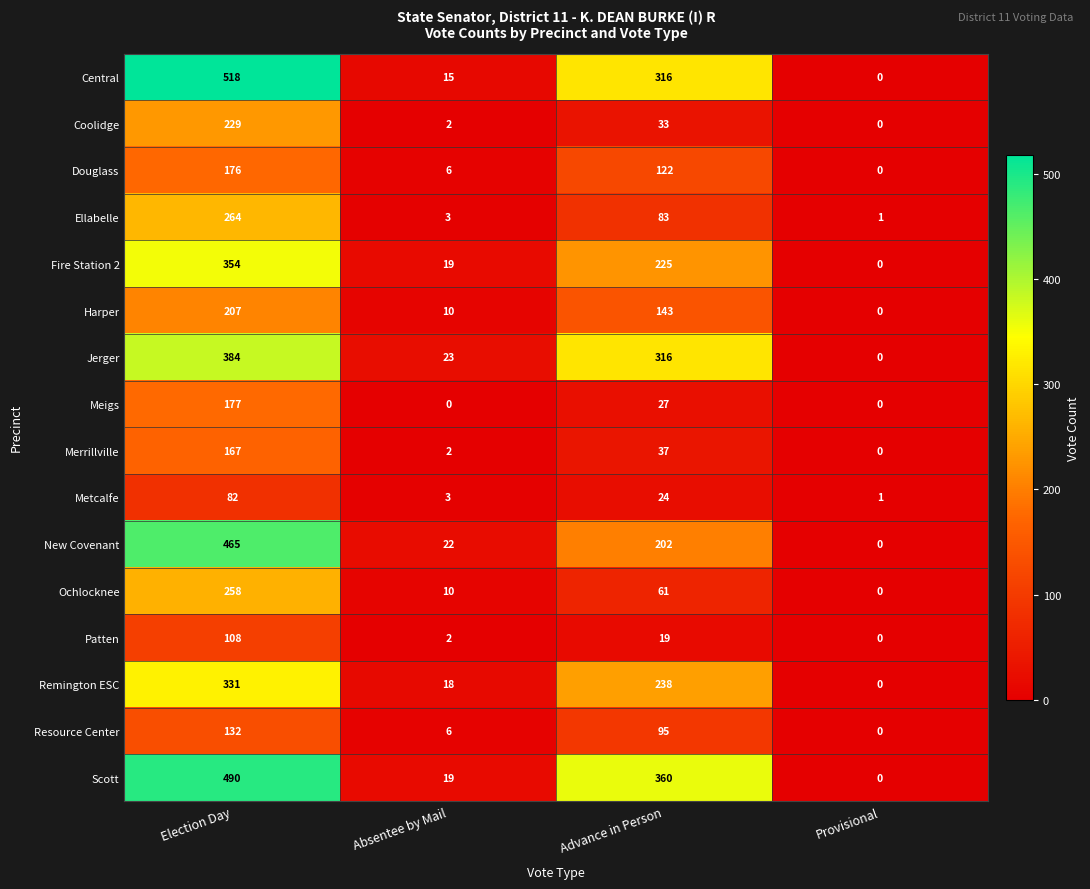

List the labels in order of Harper value, smallest first.

Provisional, Absentee by Mail, Advance in Person, Election Day